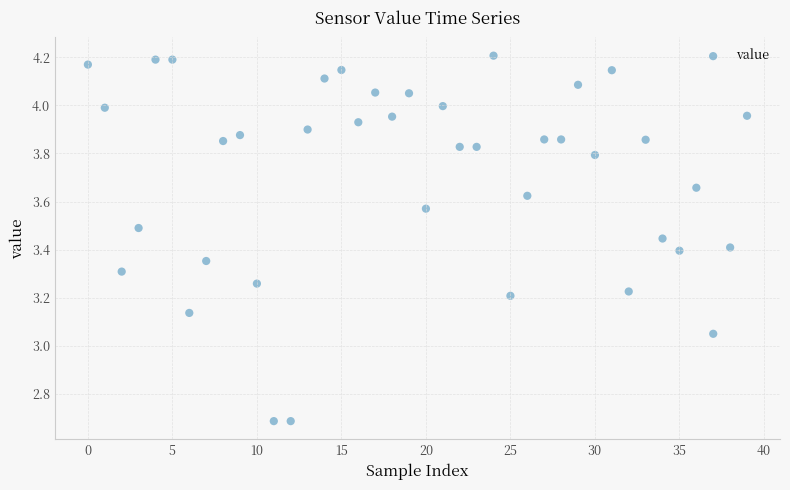

What is the range of Y values (max minus min)?

1.5